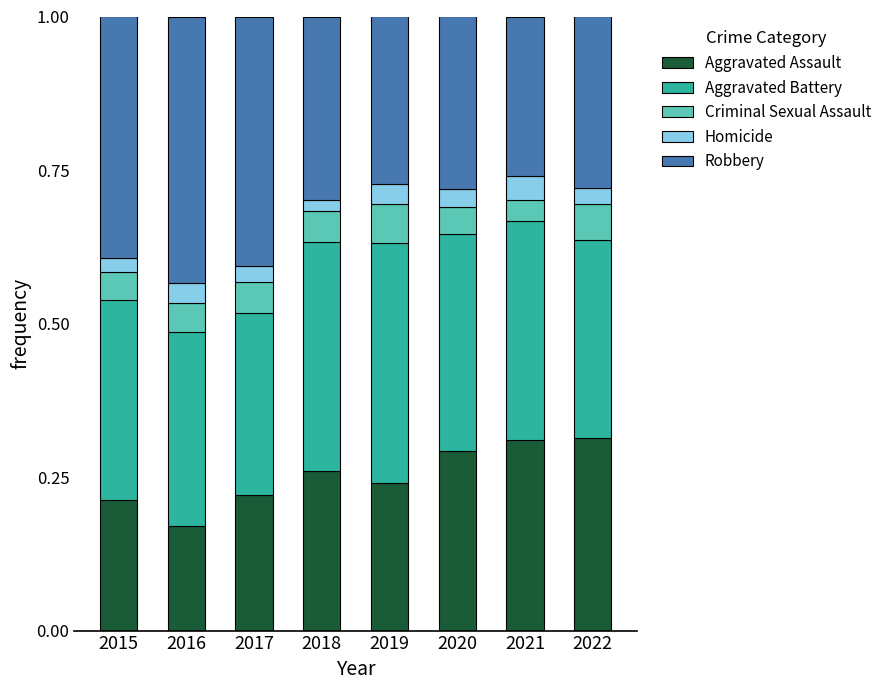

Is it true that Aggravated Assault equals 0.3 at 2020?

True